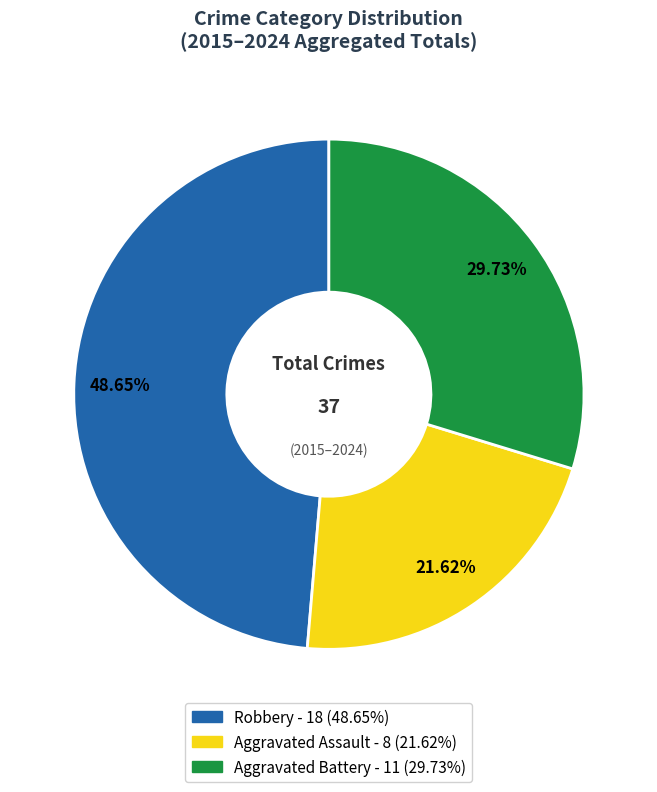

Which category has the smallest portion of the pie?

Aggravated Assault